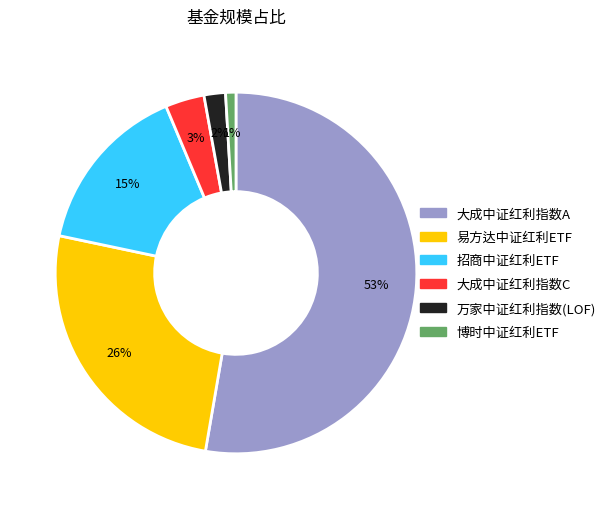

Which slice is the largest?

大成中证红利指数A